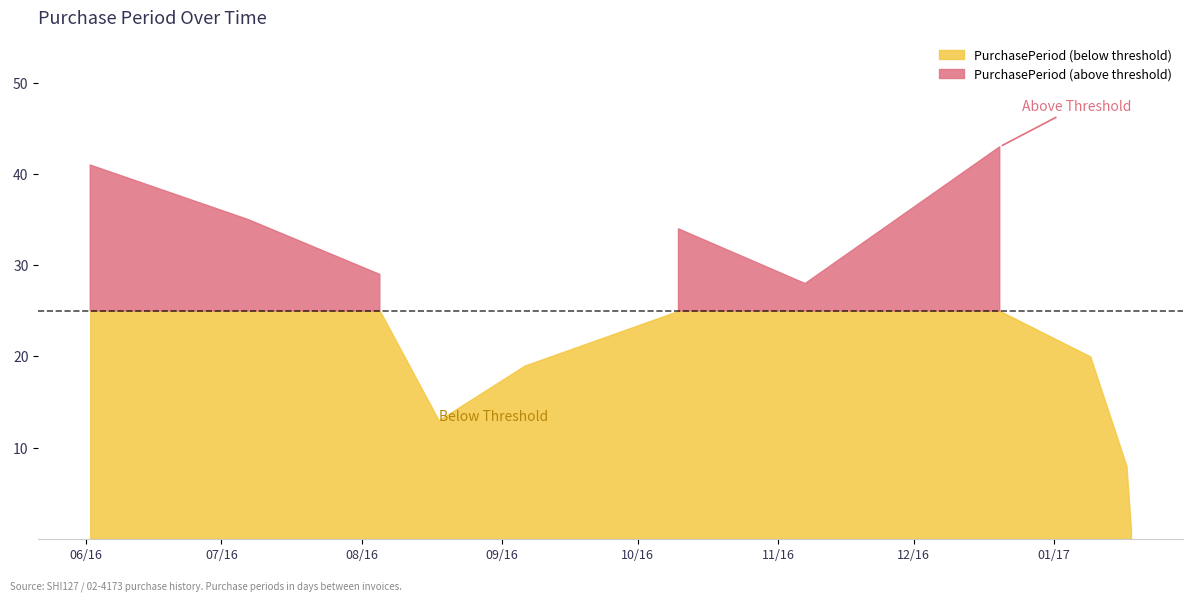

What is the label of the 6th point from the left?

2016-10-10